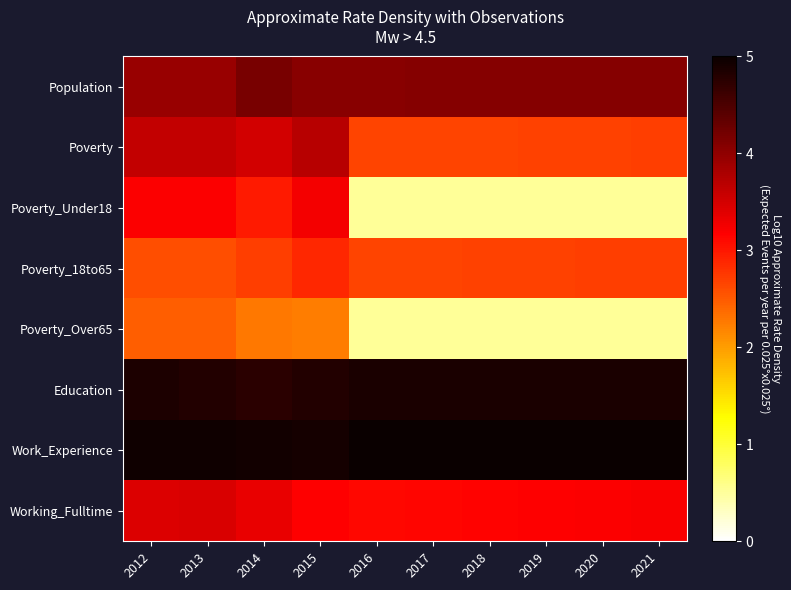

Which series has the largest total across all categories?

Work_Experience